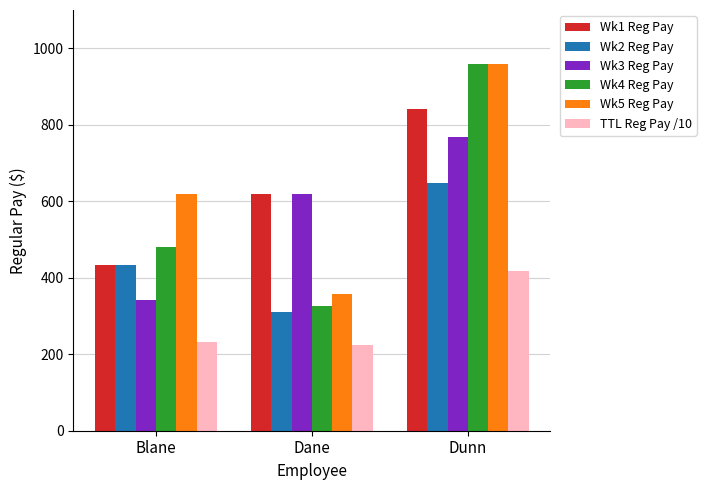

What is the smallest value displayed?

223.2